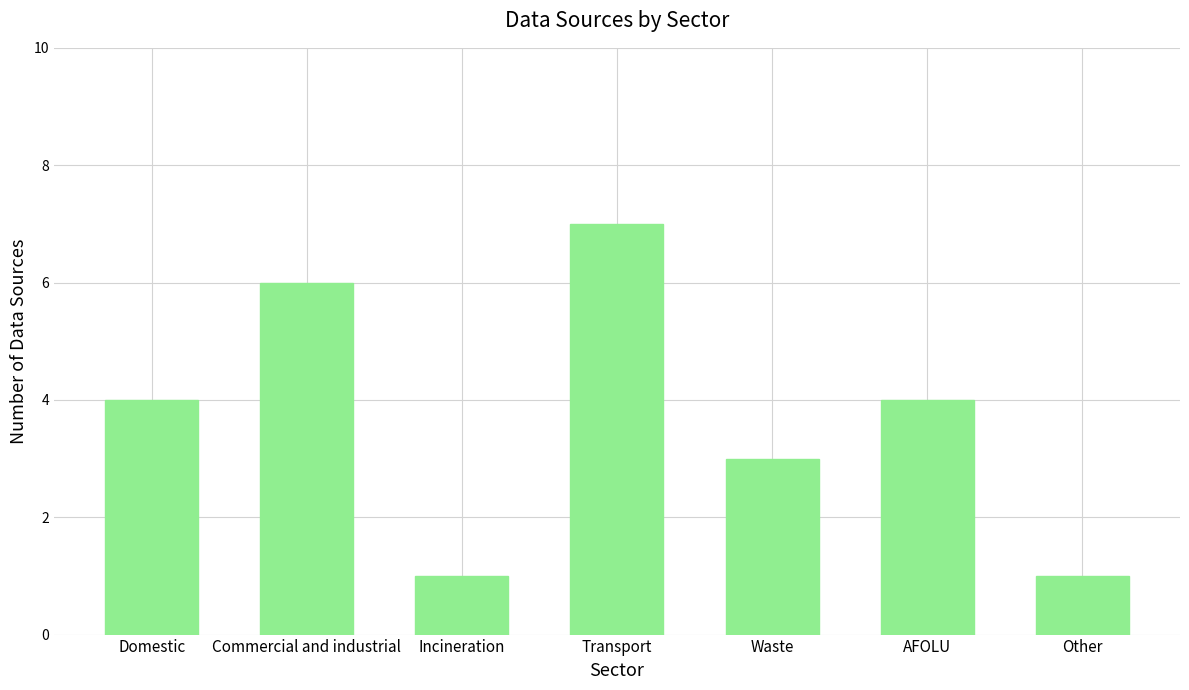

What is the change in value from Waste to Other?

-2